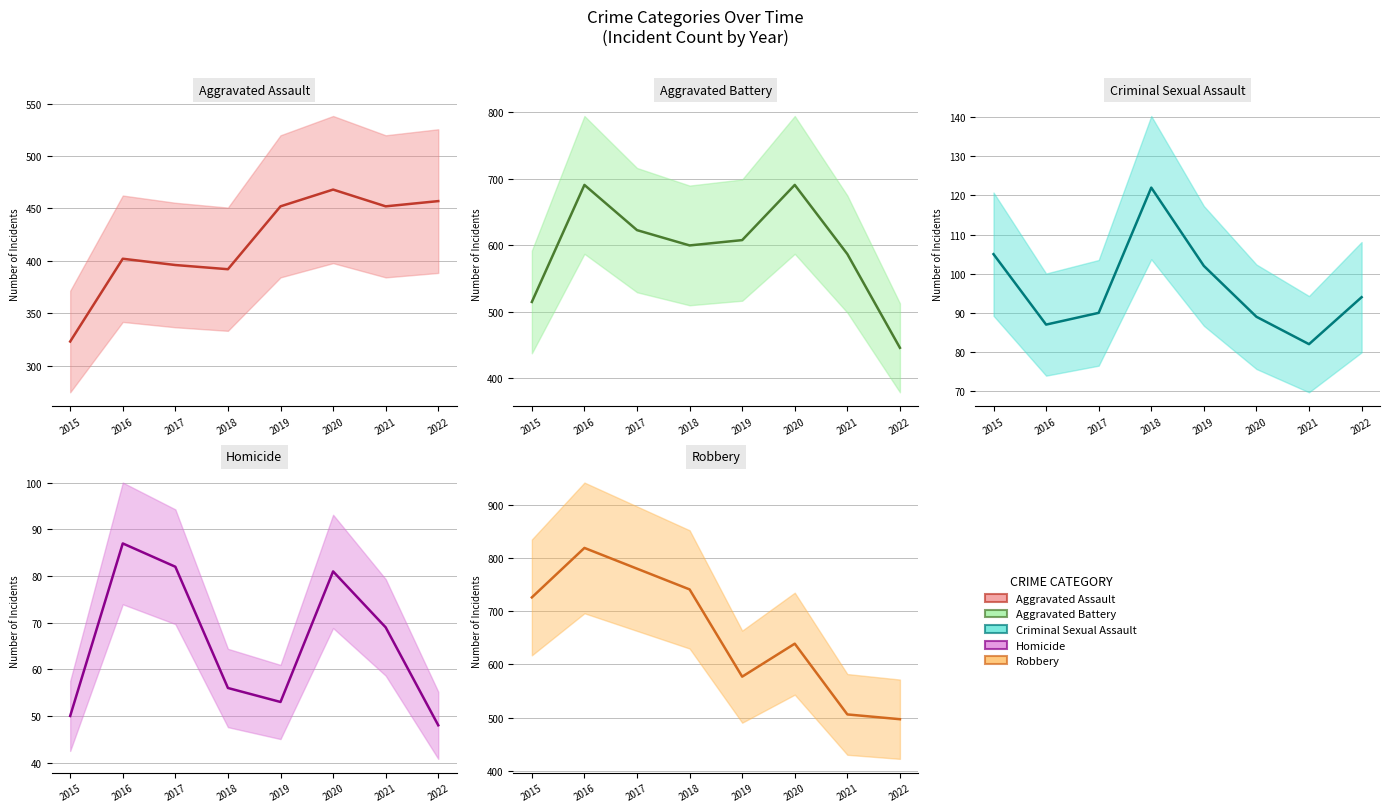

After their last crossing, which series has the higher values: Aggravated Battery or Aggravated Assault?

Aggravated Assault